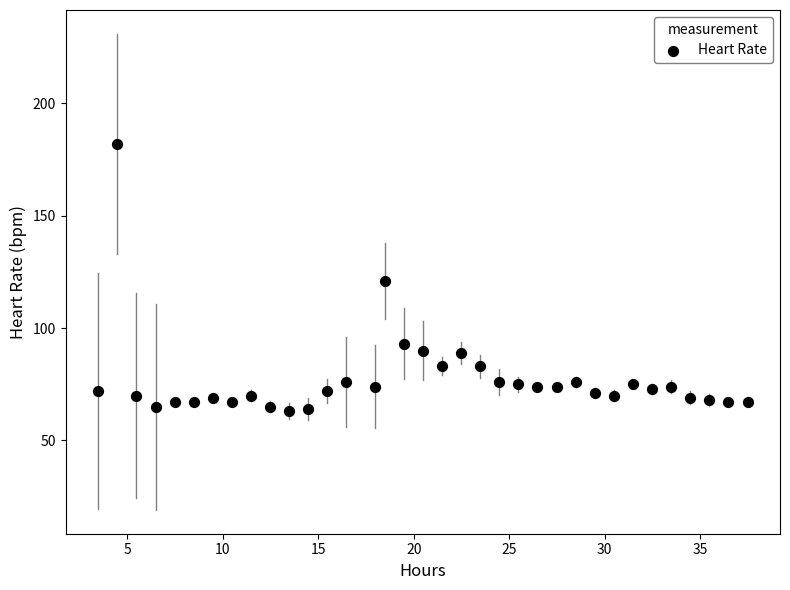

What is the range of Y values (max minus min)?

119